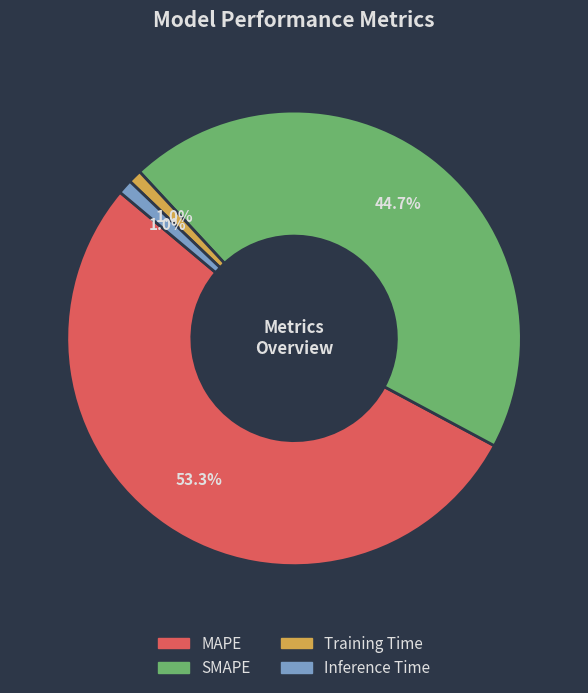

To the nearest percent, what is the difference between the Inference Time and MAPE slice percentages?

52%